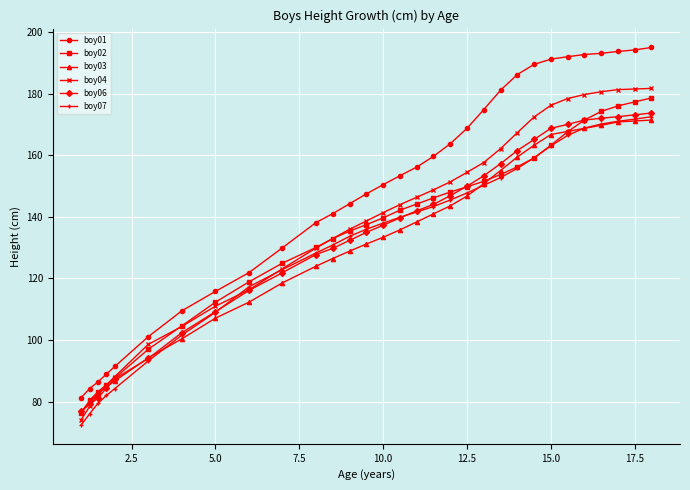

Which series has the largest total across all categories?

boy01